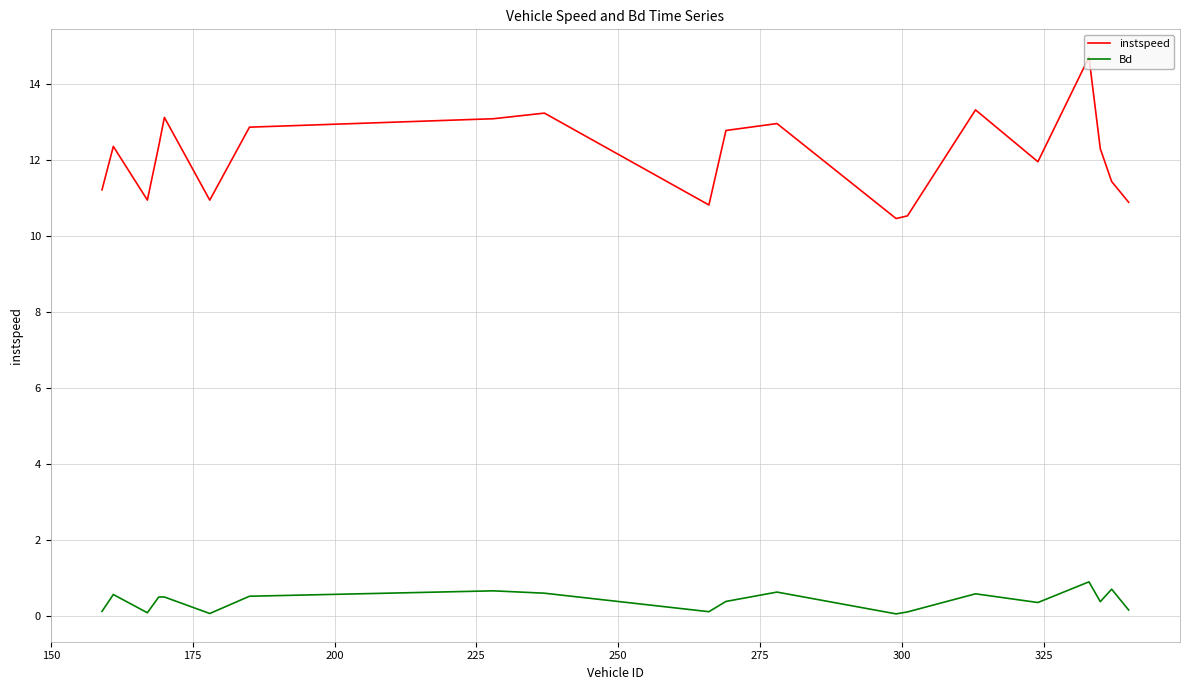

True or false: Bd has more than 2 interior local peaks.

True